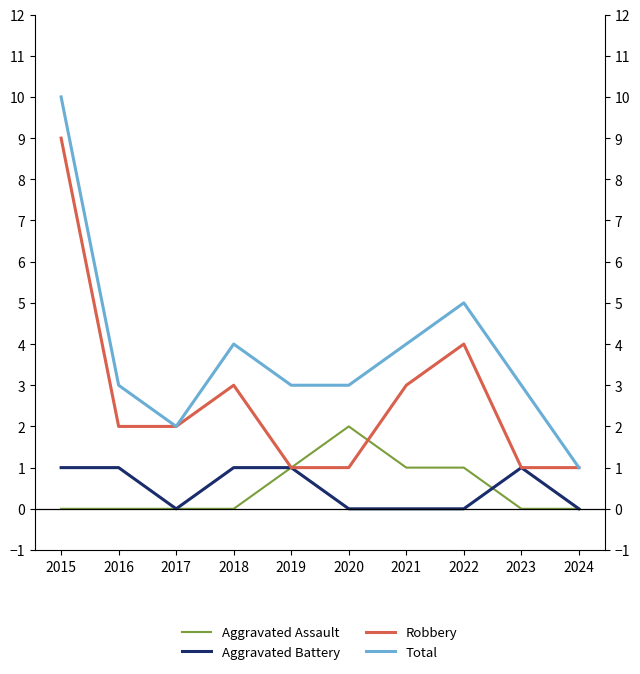

Reading left to right, what are all the values shown in this chart?

Aggravated Assault: 2015=0	2016=0	2017=0	2018=0	2019=1	2020=2	2021=1	2022=1	2023=0	2024=0
Aggravated Battery: 2015=1	2016=1	2017=0	2018=1	2019=1	2020=0	2021=0	2022=0	2023=1	2024=0
Robbery: 2015=9	2016=2	2017=2	2018=3	2019=1	2020=1	2021=3	2022=4	2023=1	2024=1
Total: 2015=10	2016=3	2017=2	2018=4	2019=3	2020=3	2021=4	2022=5	2023=3	2024=1